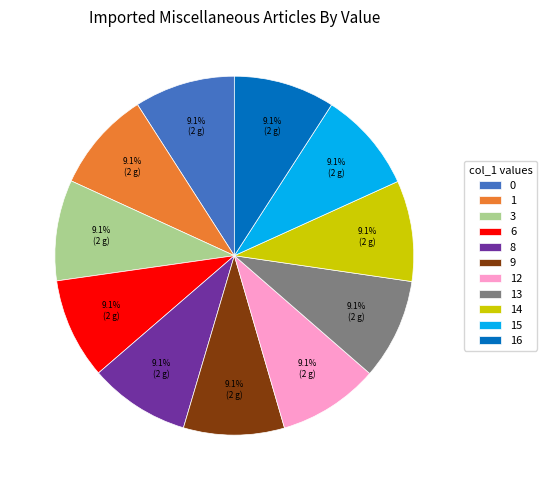

Do 15 and 6 together represent more than half of the pie?

No